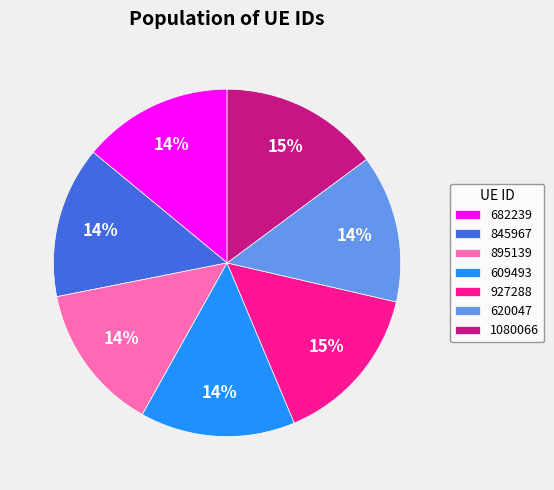

Is the sum of 620047 and 682239 greater than half?

No